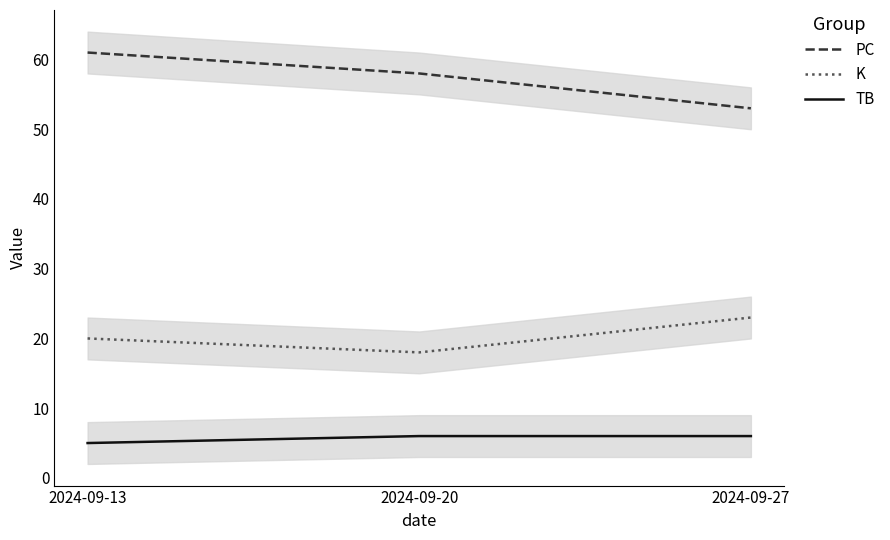

What is the value of the PC point at the 3rd from the left?

53